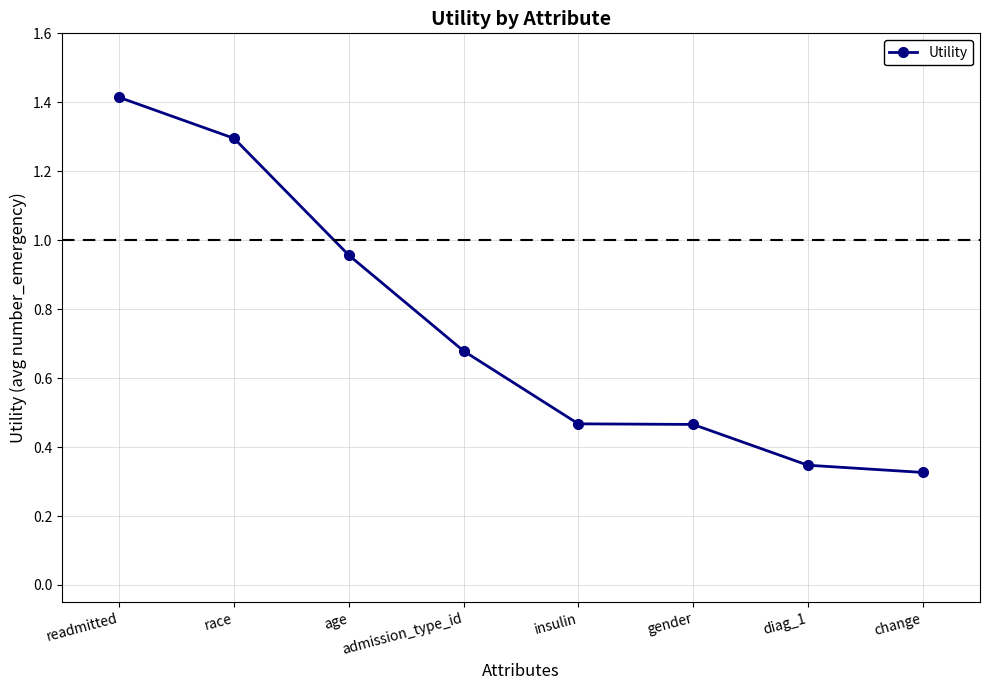

What is the sum of the values at readmitted and admission_type_id?

2.1